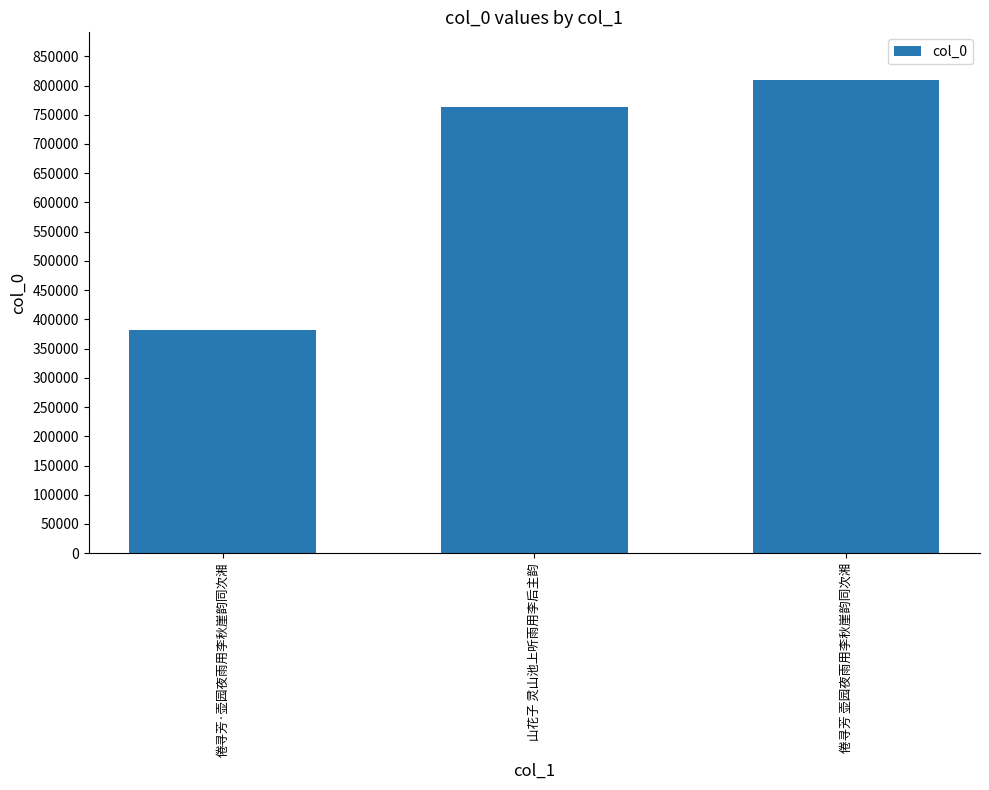

What is the maximum value shown in the chart?

810003